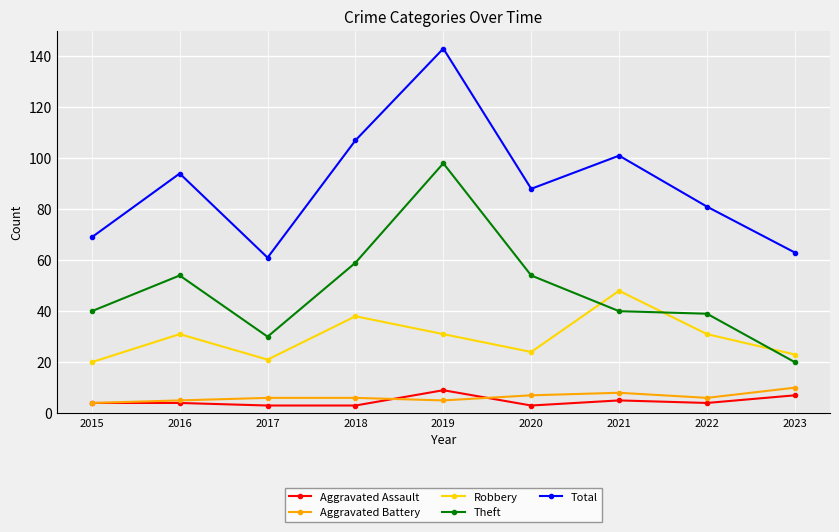

How many values in the Robbery series are below 31?

4